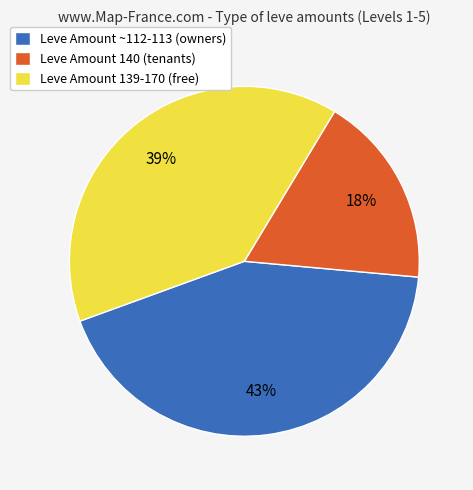

Between Leve Amount 140 (tenants) and Leve Amount ~112-113 (owners), which is larger?

Leve Amount ~112-113 (owners)